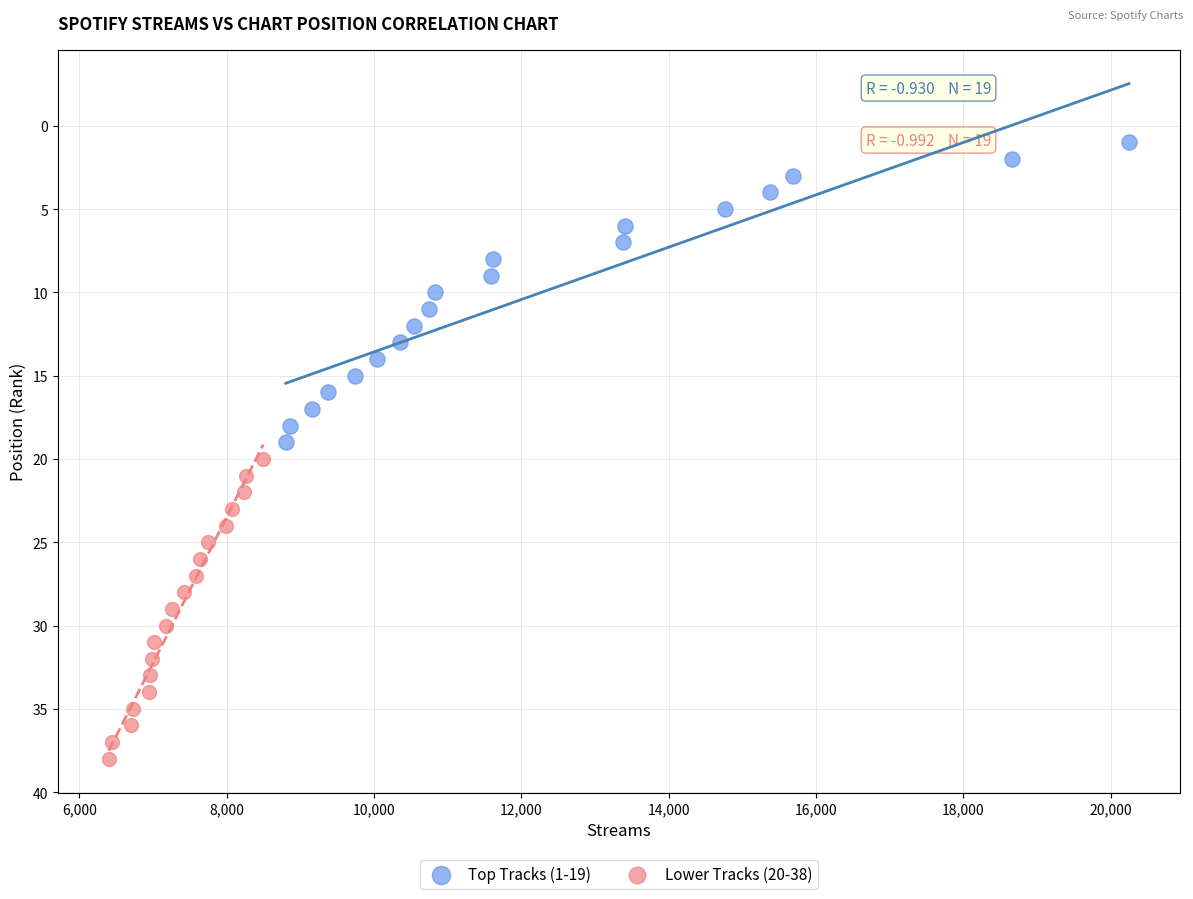

Which series reaches the minimum Y coordinate?

Top Tracks (1-19)